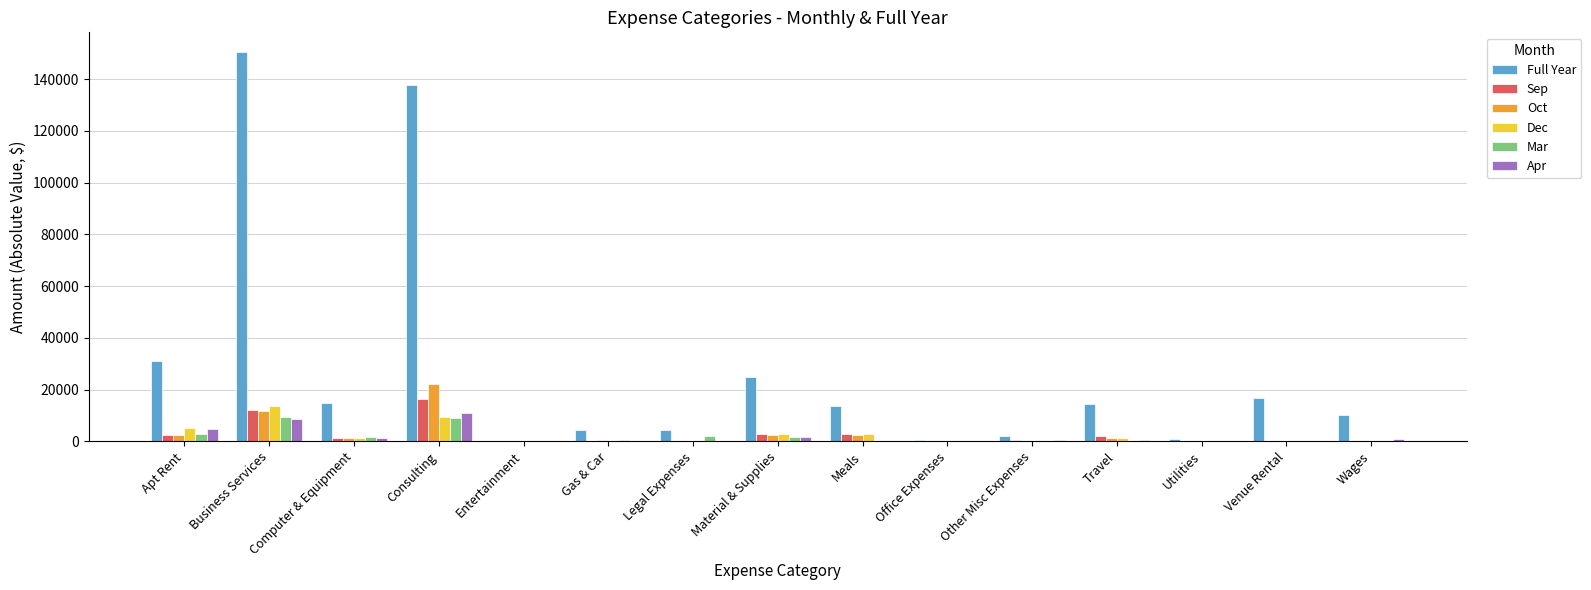

At which category does the chart reach its peak across all series?

Business Services